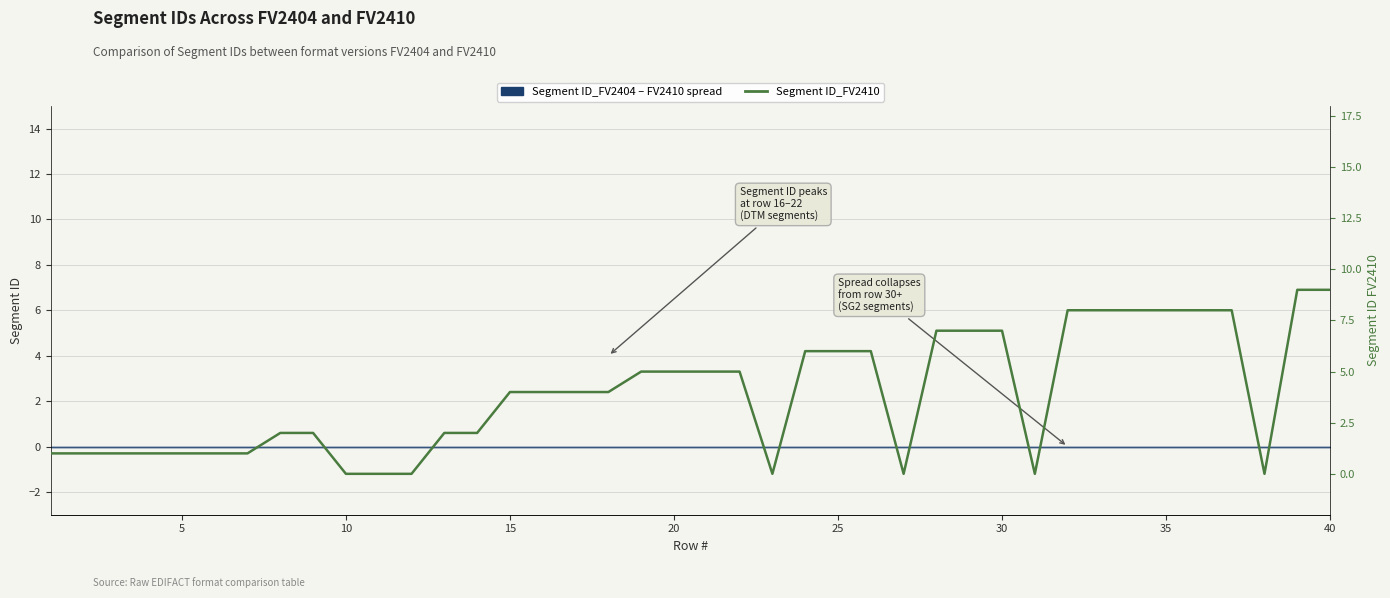

True or false: the data has more than 0 interior local peaks.

False